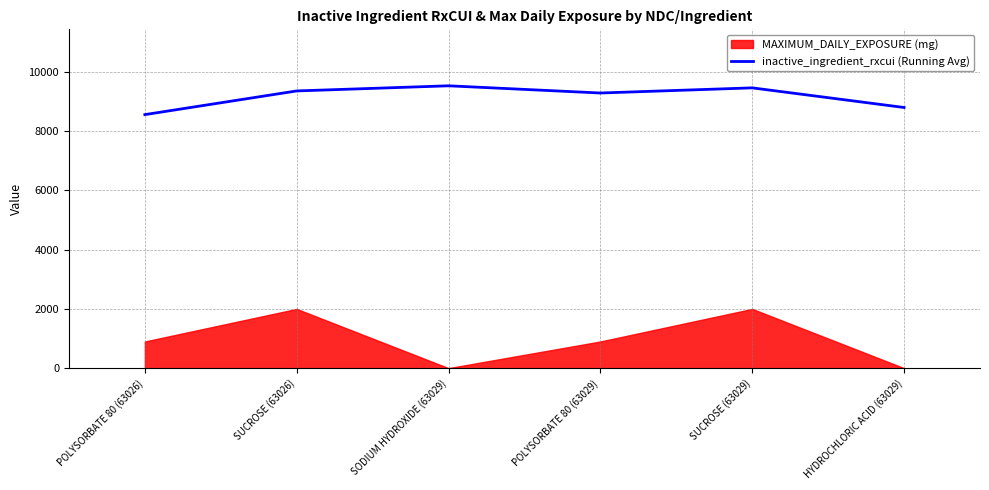

At which category does the chart reach its peak across all series?

SODIUM HYDROXIDE (63029)